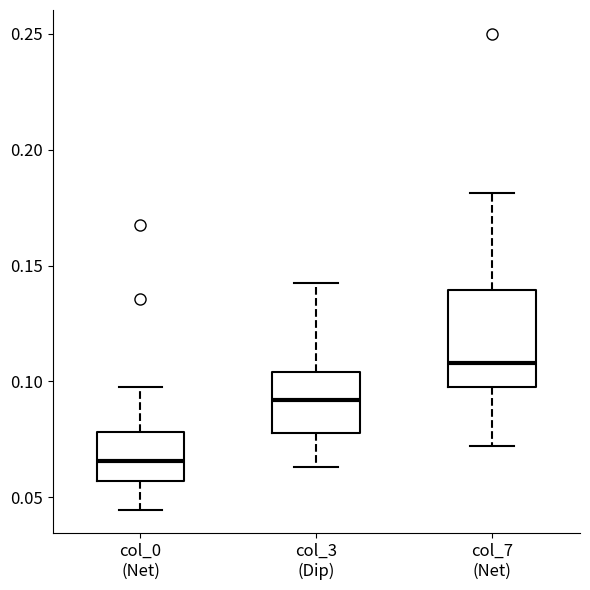

Which box is the tallest, from its lower edge to its upper edge?

col_7 (Net)